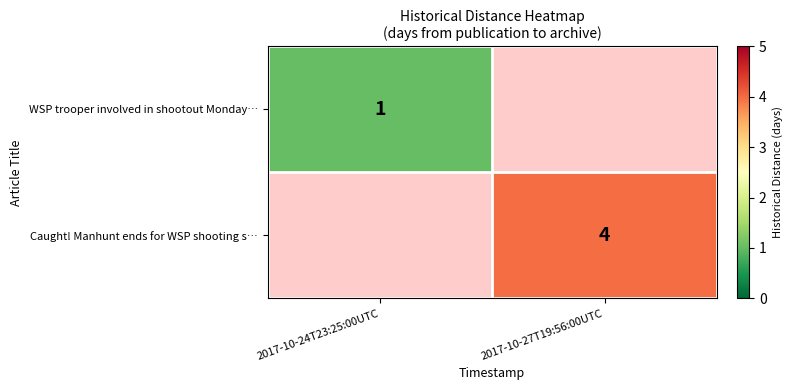

Count the number of categories in the chart.

2